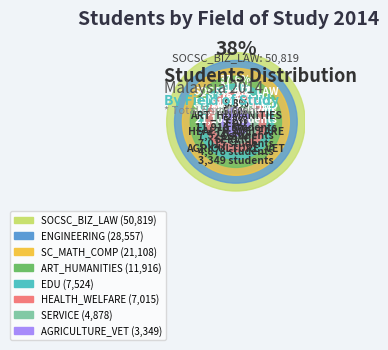

To the nearest percent, what percentage of the pie is HEALTH_WELFARE?

5%